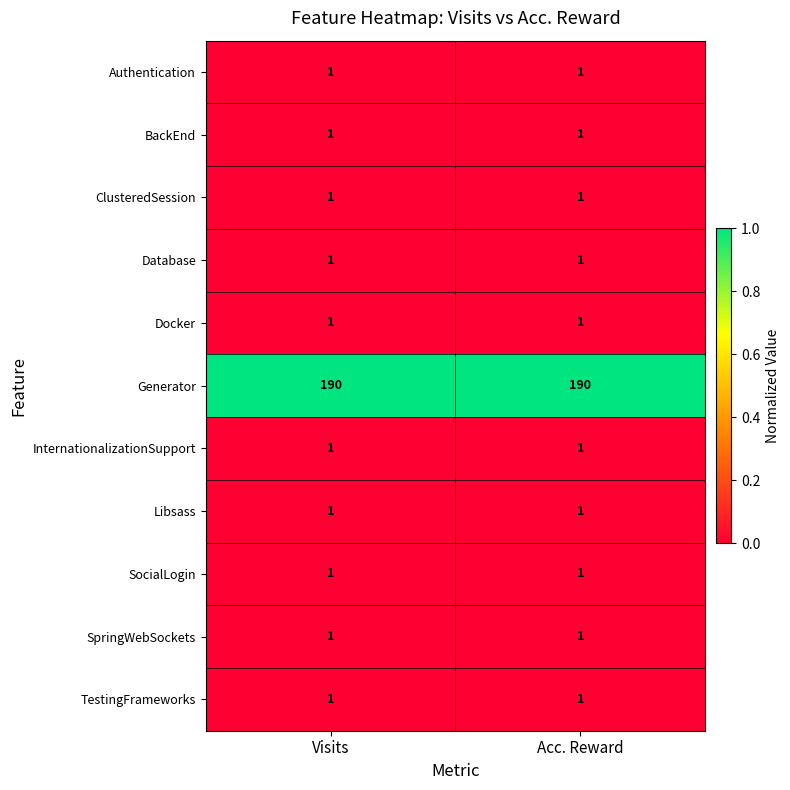

What is the difference between the highest and lowest values at Acc. Reward?

189